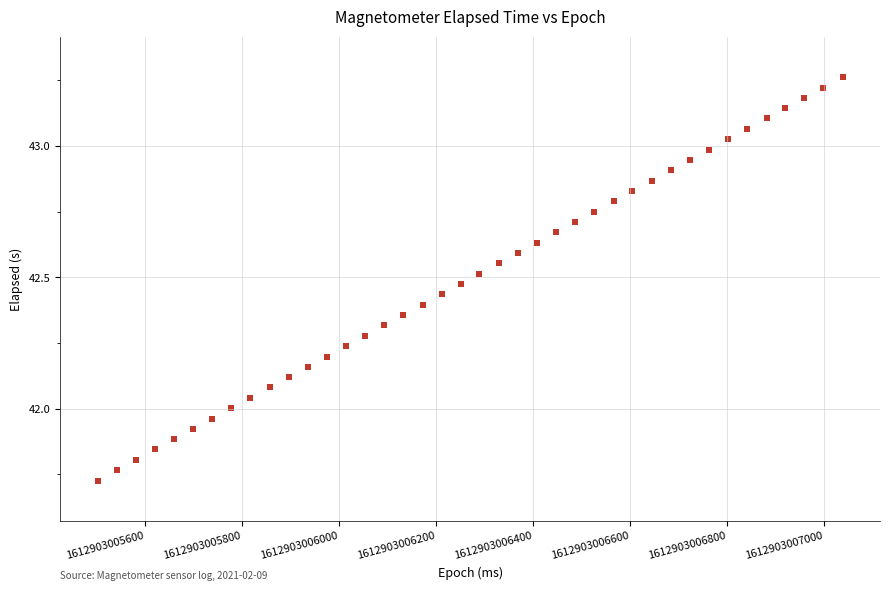

What is the range of X values (max minus min)?

1536.0